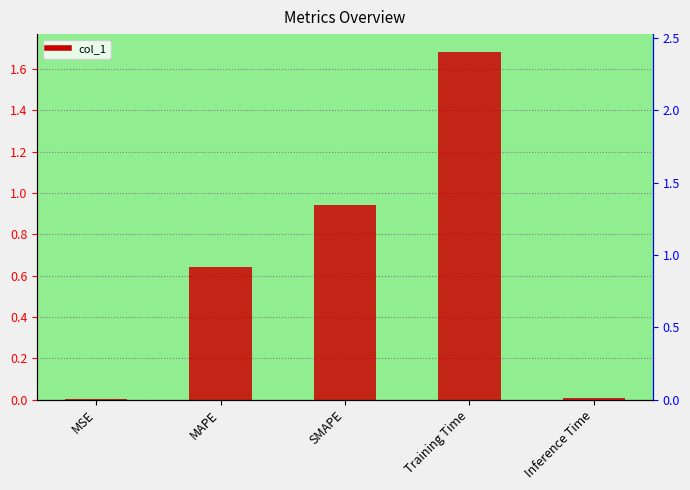

Reading left to right, list all the values displayed in this chart.

0.0	0.6	0.9	1.7	0.0